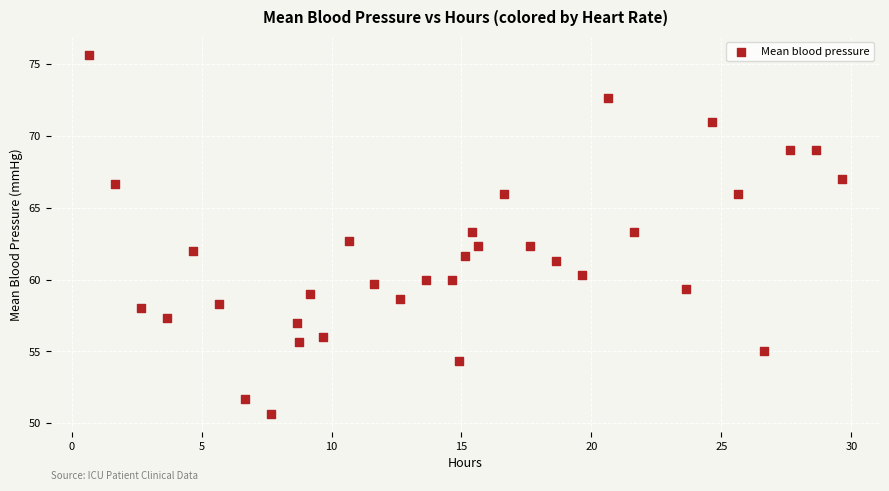

What is the range of X values (max minus min)?

29.0